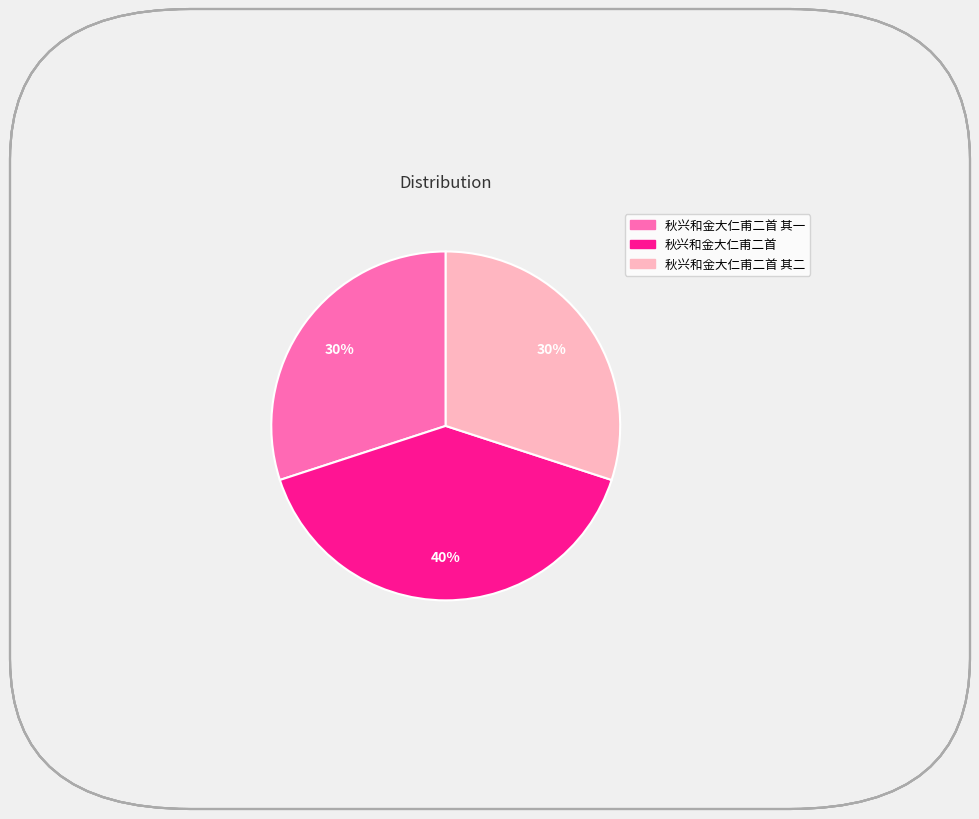

To the nearest percent, what is the difference between the largest and smallest slice percentages?

10%